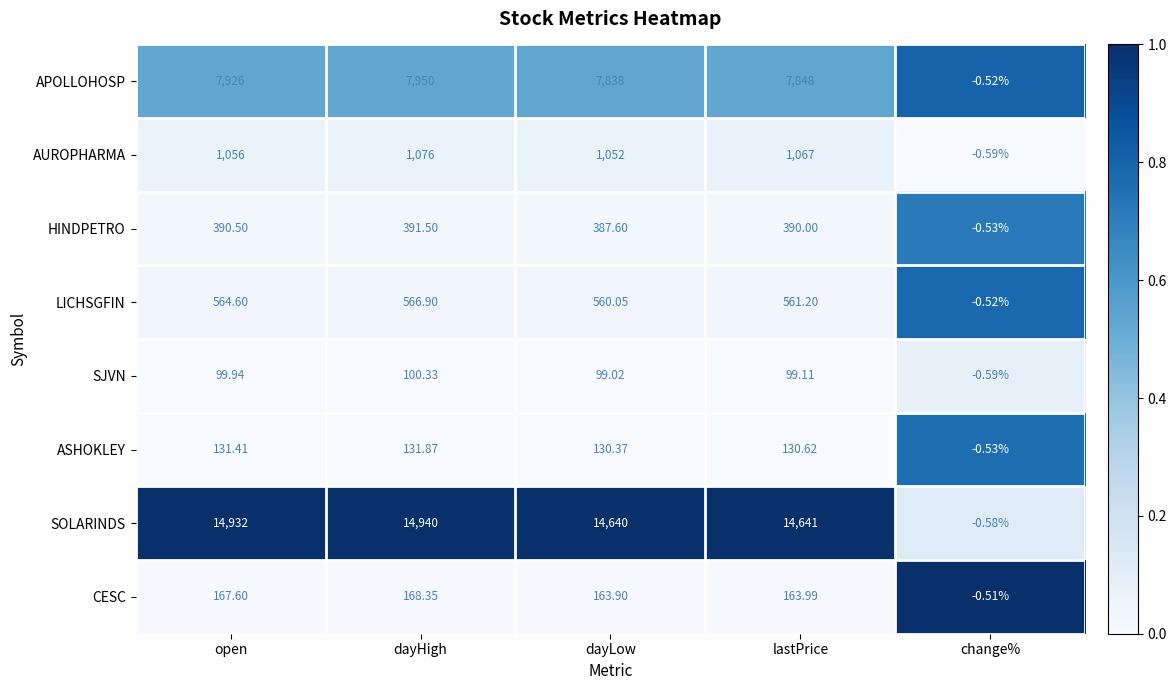

Count the number of categories in the chart.

5